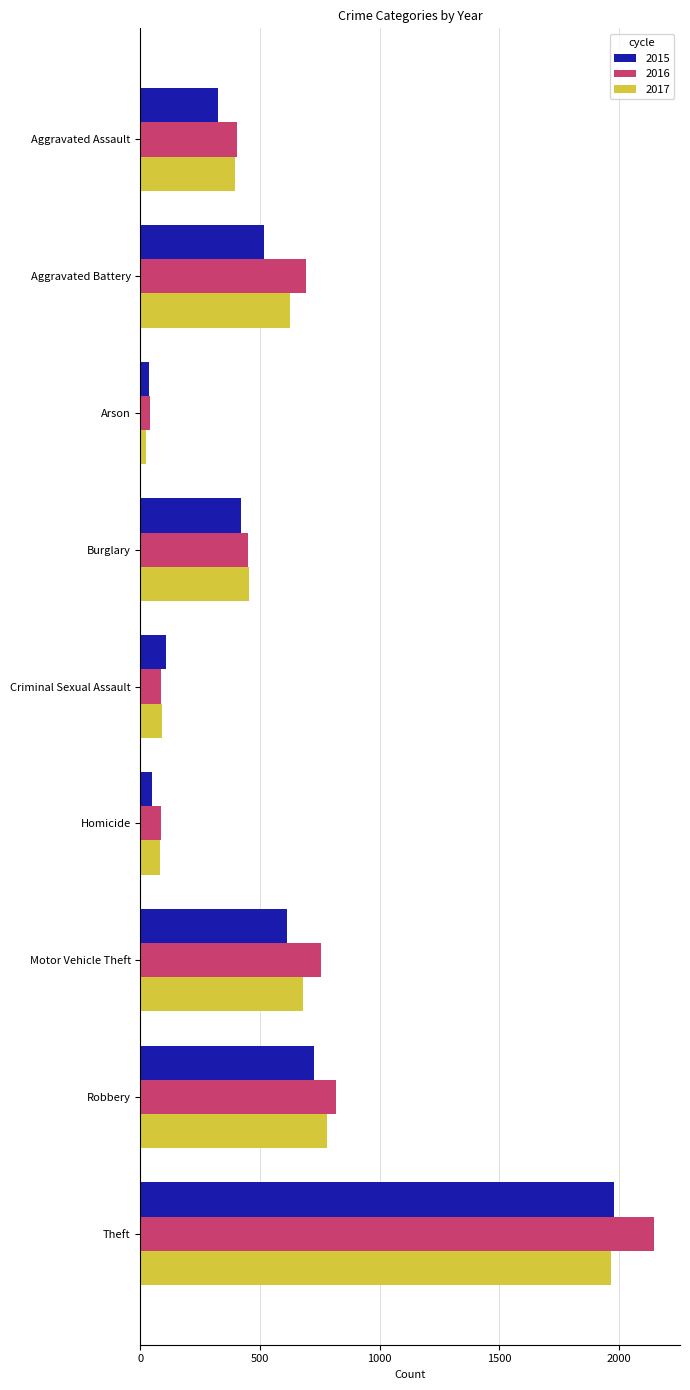

Which series has the largest total across all categories?

2016